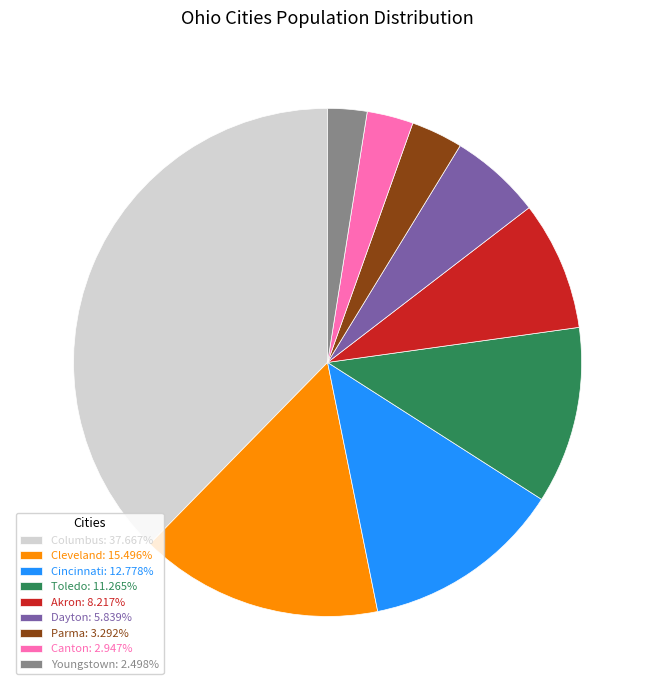

Does Parma: 3.292% account for over 50% of the chart?

No